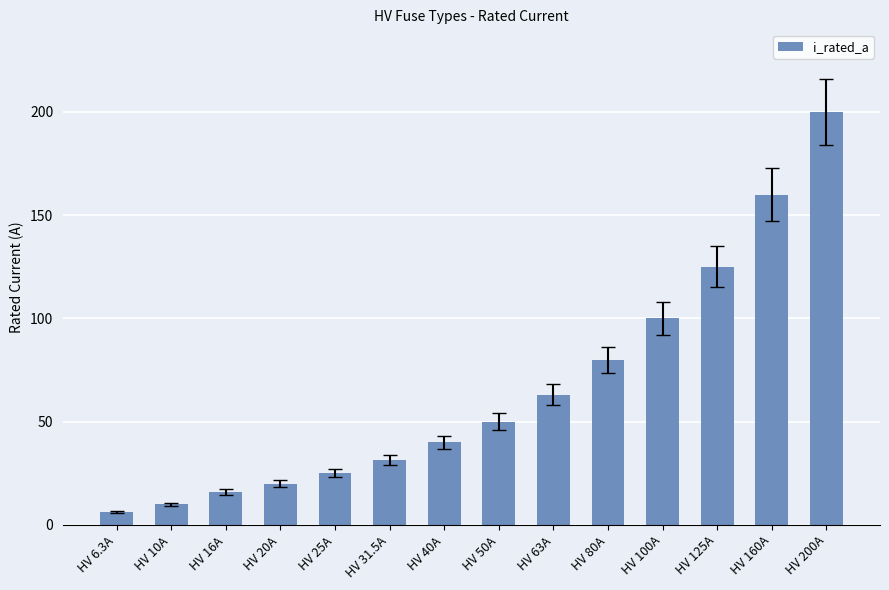

Between HV 125A and HV 63A, which is larger?

HV 125A